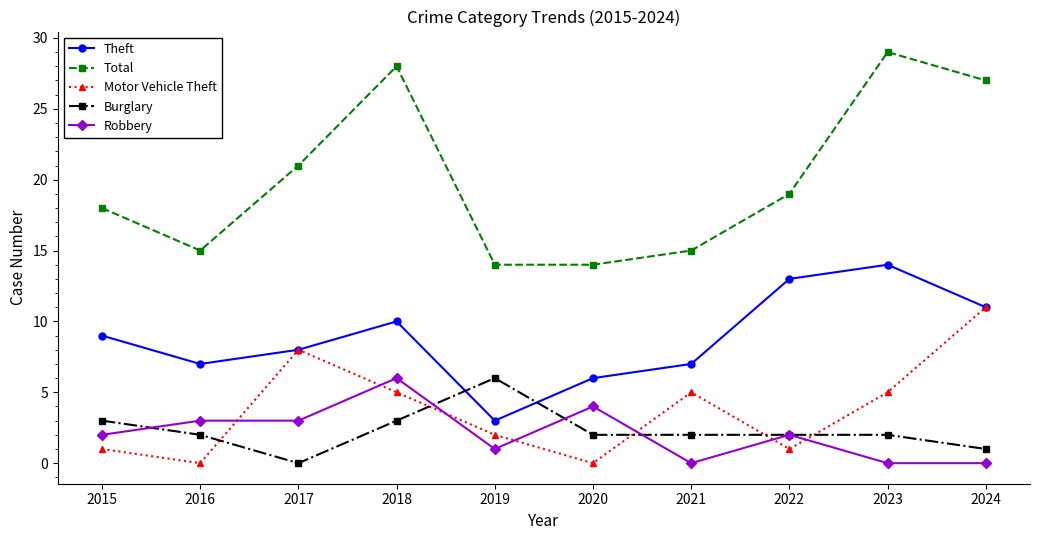

How many times do Burglary and Motor Vehicle Theft cross each other?

5